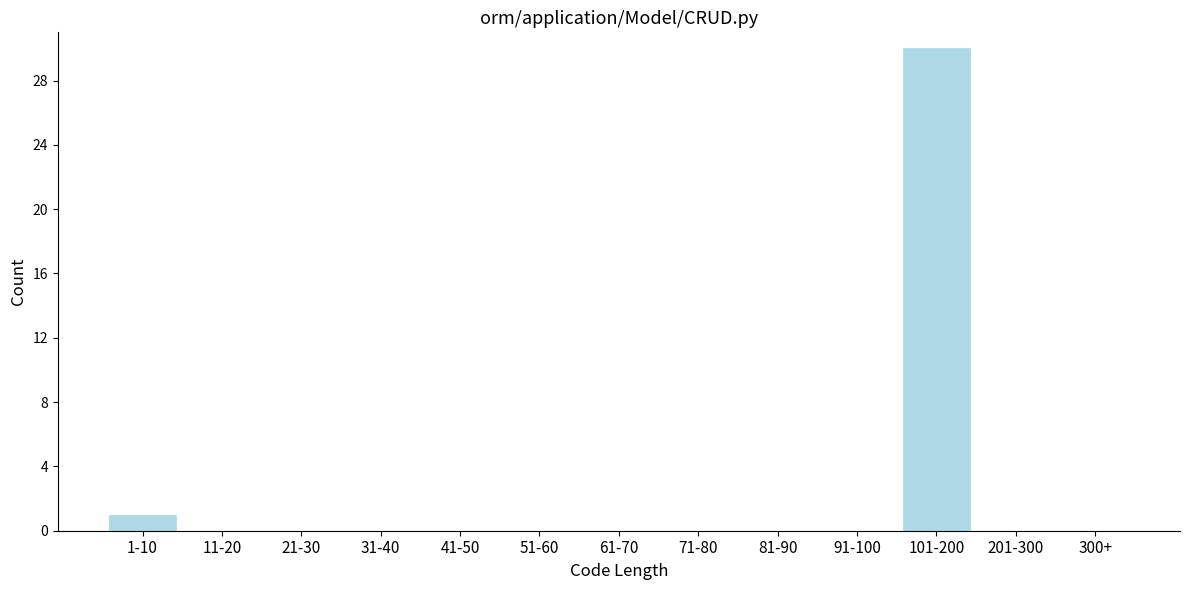

Reading left to right, what are all the values shown in this chart?

1-10=1	11-20=0	21-30=0	31-40=0	41-50=0	51-60=0	61-70=0	71-80=0	81-90=0	91-100=0	101-200=30	201-300=0	300+=0